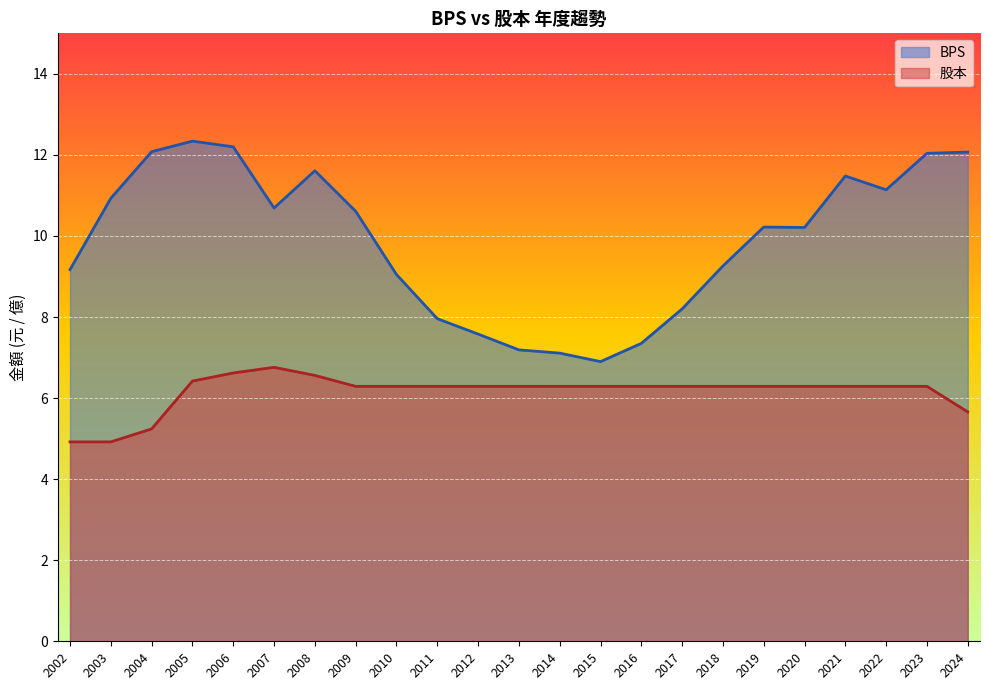

The 股本 series shows 6.3 at 2023. True or false?

True